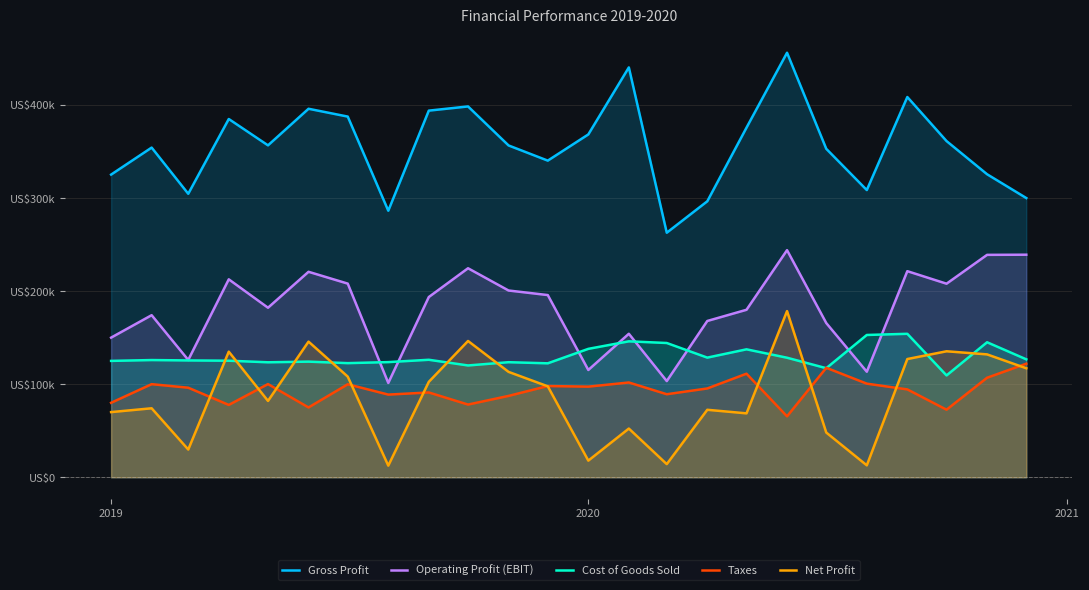

Reading left to right, extract all data points from this chart.

Gross Profit: 325100.0	354100.0	304500.0	384800.0	356500.0	395800.0	387400.0	286300.0	393800.0	398300.0	356400.0	340100.0	368231.5	440219.3	262667.5	296421.2	375518.6	455975.0	352788.3	308499.9	408411.1	361099.3	325467.6	299902.2
Operating Profit (EBIT): 150000.0	174100.0	126000.0	212600.0	182100.0	220700.0	208000.0	101300.0	193600.0	224500.0	200600.0	195700.0	115238.2	154143.5	103316.6	167879.6	179906.1	243939.8	165633.2	113374.2	221370.1	207909.8	238894.7	239052.9
Cost of Goods Sold: 125000.0	125900.0	125500.0	125200.0	123500.0	124200.0	122600.0	123700.0	126200.0	120100.0	123600.0	122400.0	137933.4	146017.3	144219.5	128518.4	137424.4	128399.4	117153.4	152839.1	154104.4	109393.6	145016.7	126680.9
Taxes: 80000.0	100000.0	96200.0	77700.0	100100.0	75000.0	99900.0	88800.0	91100.0	78100.0	87400.0	98000.0	97347.3	101816.7	89188.5	95385.7	111253.8	65444.3	117595.2	100552.6	94379.3	72581.3	106902.6	121982.1
Net Profit: 70000.0	74100.0	29800.0	134900.0	82000.0	145700.0	108100.0	12500.0	102500.0	146400.0	113200.0	97700.0	17890.9	52326.8	14128.1	72493.9	68652.4	178495.5	48037.9	12821.6	126990.8	135328.5	131992.1	117070.8